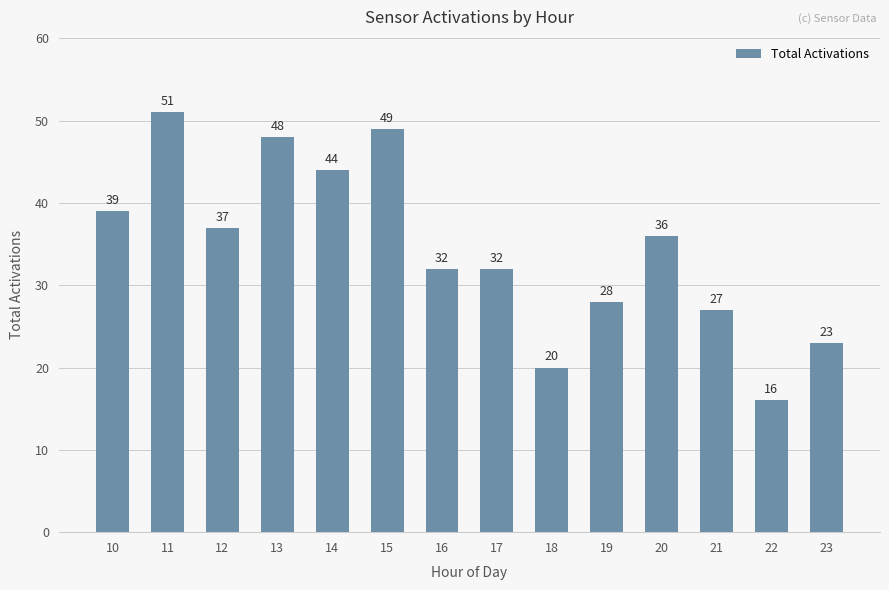

What is the sum of the values at 19 and 23?

51